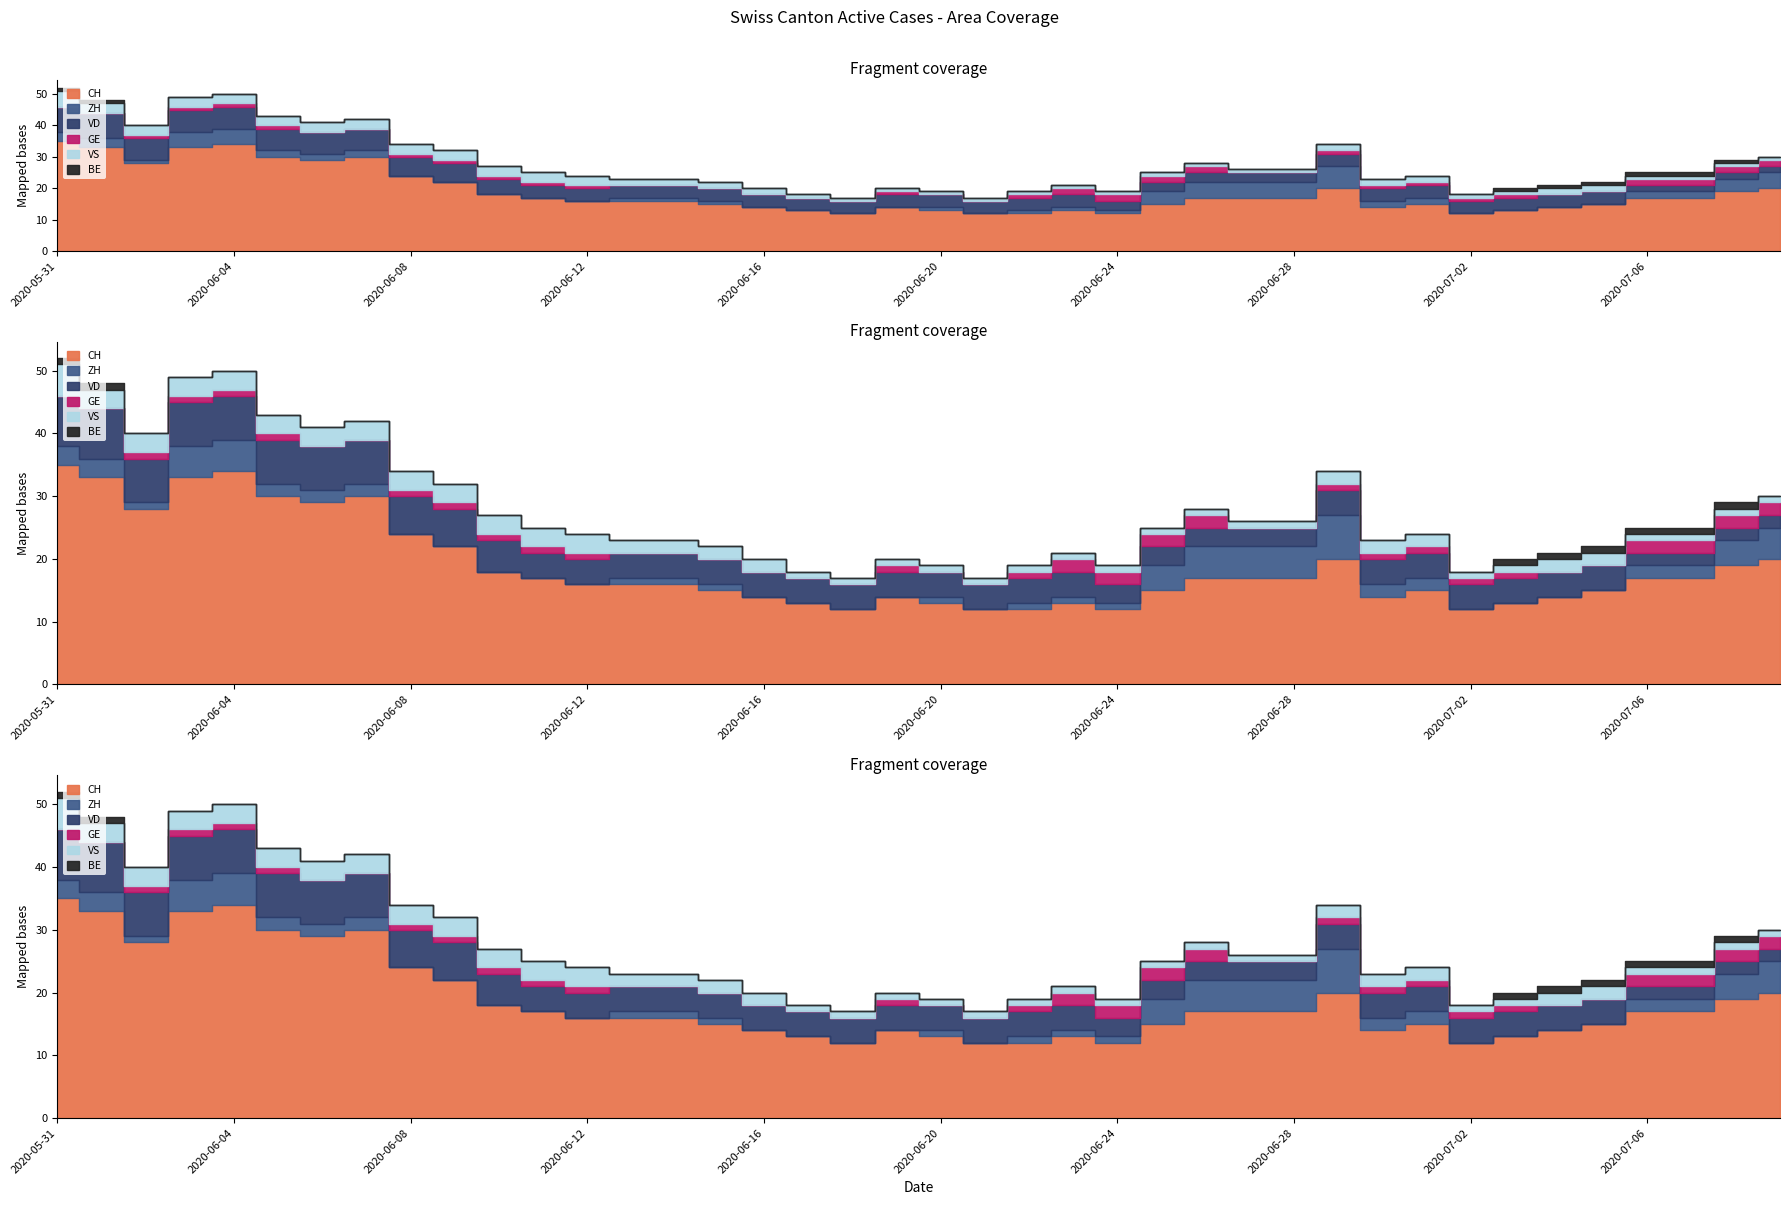

How many positive values does the GE series have?

24